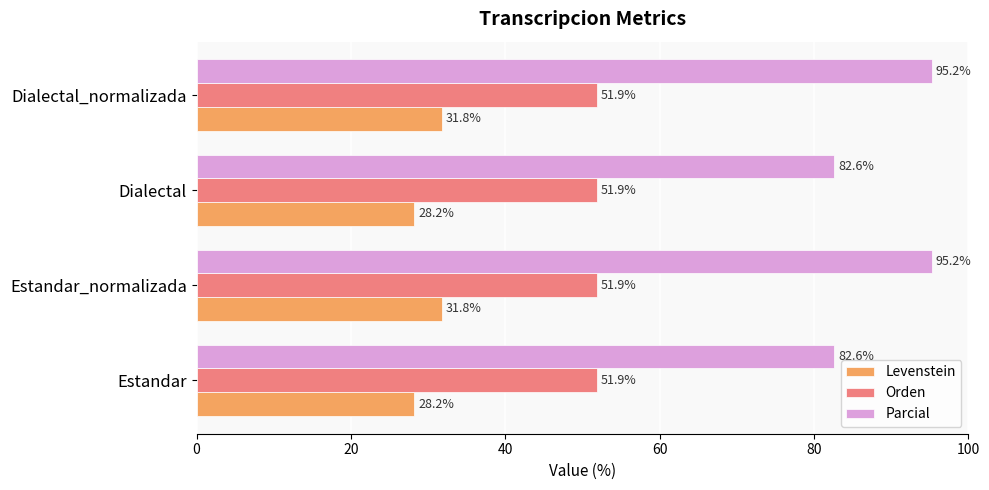

What is the maximum value for Levenstein?

31.8